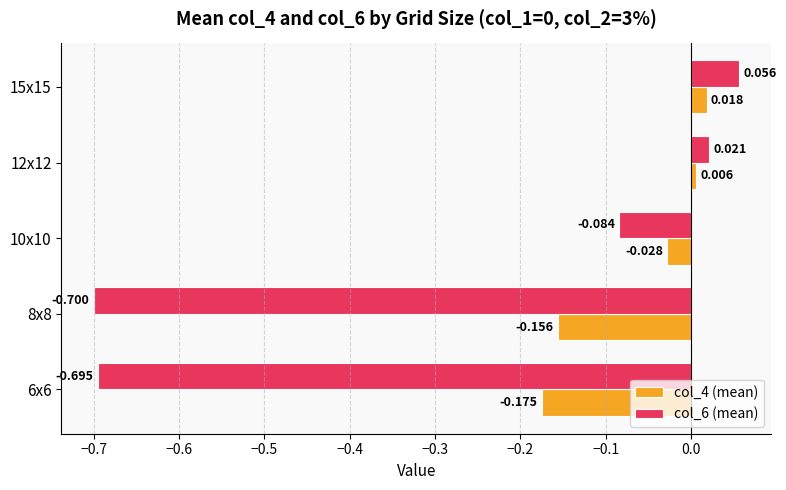

Which category has the highest value across all series?

15x15